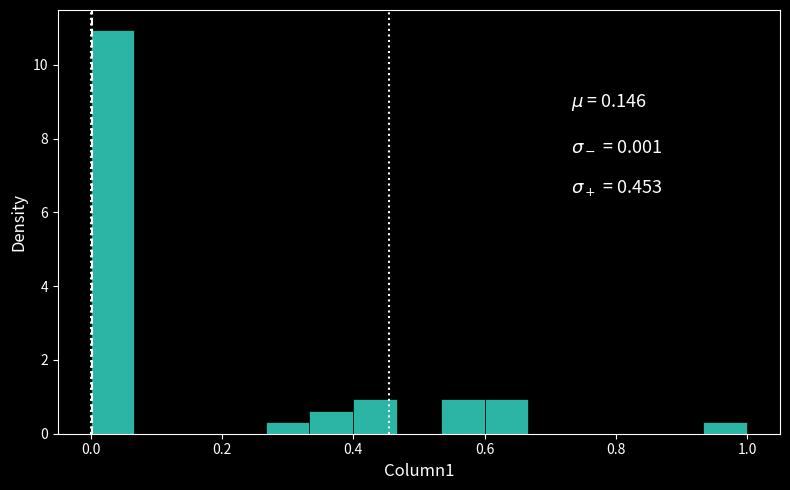

Around what value on the x-axis is the tallest bar? Give the approximate position of its centre, as read against the axis.

0.04